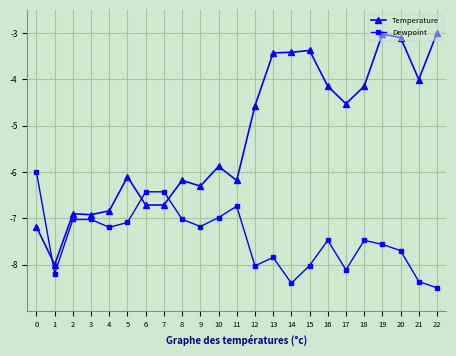

What is the difference between the maximum and second lowest values in the Dewpoint series?

2.4